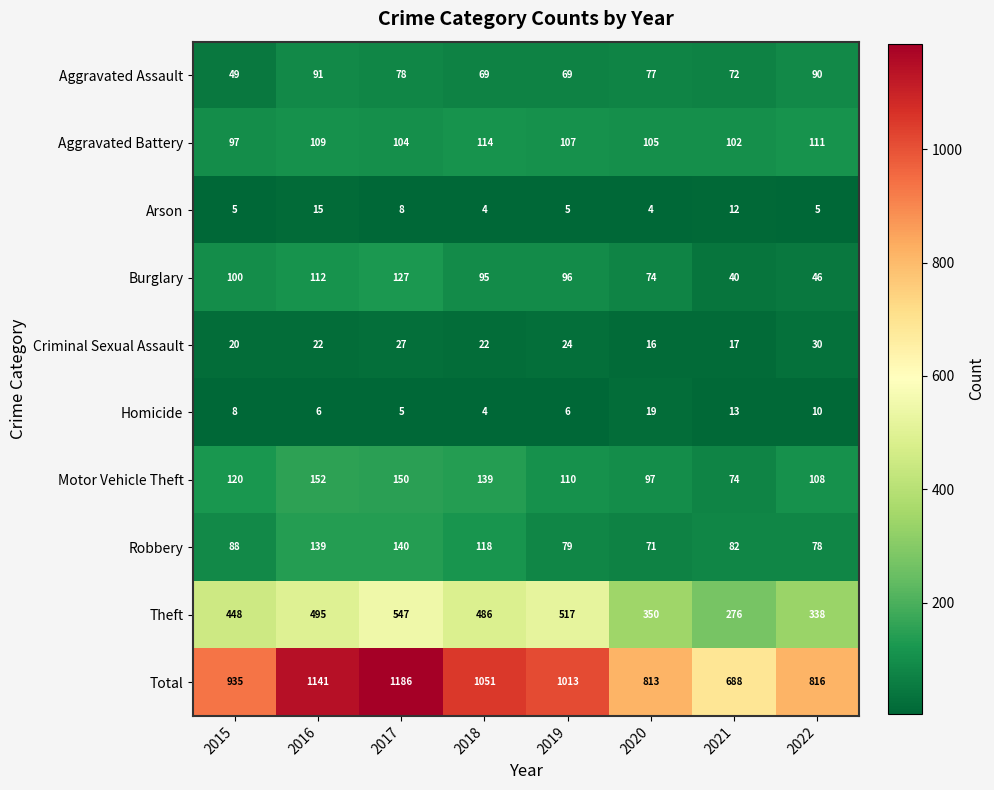

Which series has the largest total across all categories?

Total